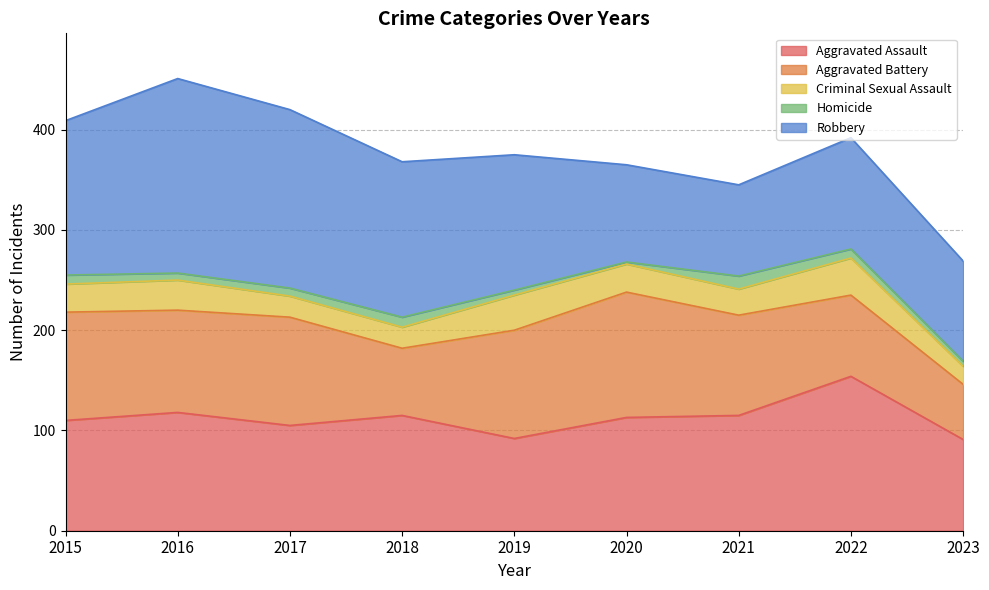

What is the value of the Robbery point at the 6th from the left?

97